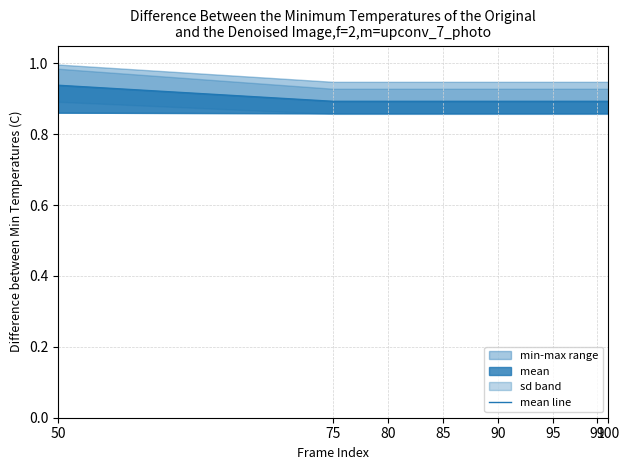

True or false: the data shows 0.2 at 100.

False